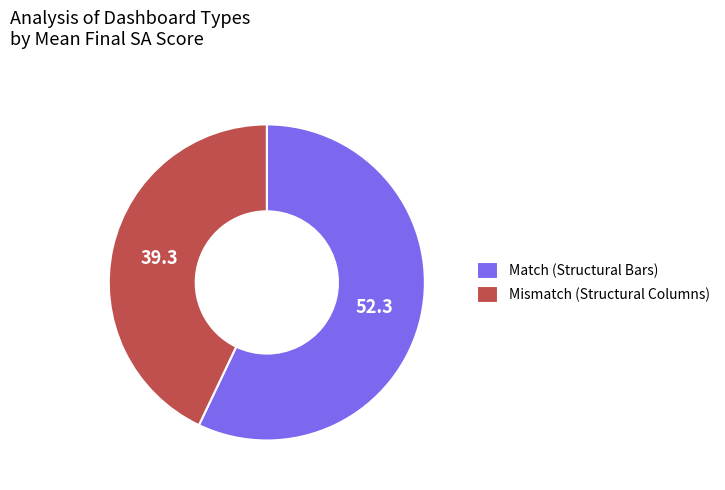

Do Mismatch (Structural Columns) and Match (Structural Bars) together represent more than half of the pie?

Yes